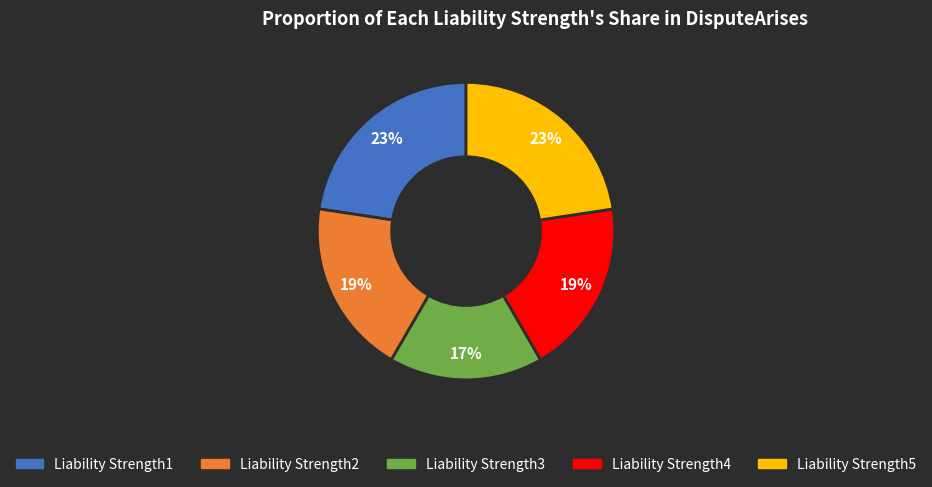

To the nearest percent, what is the difference between the Liability Strength1 and Liability Strength4 slice percentages?

4%